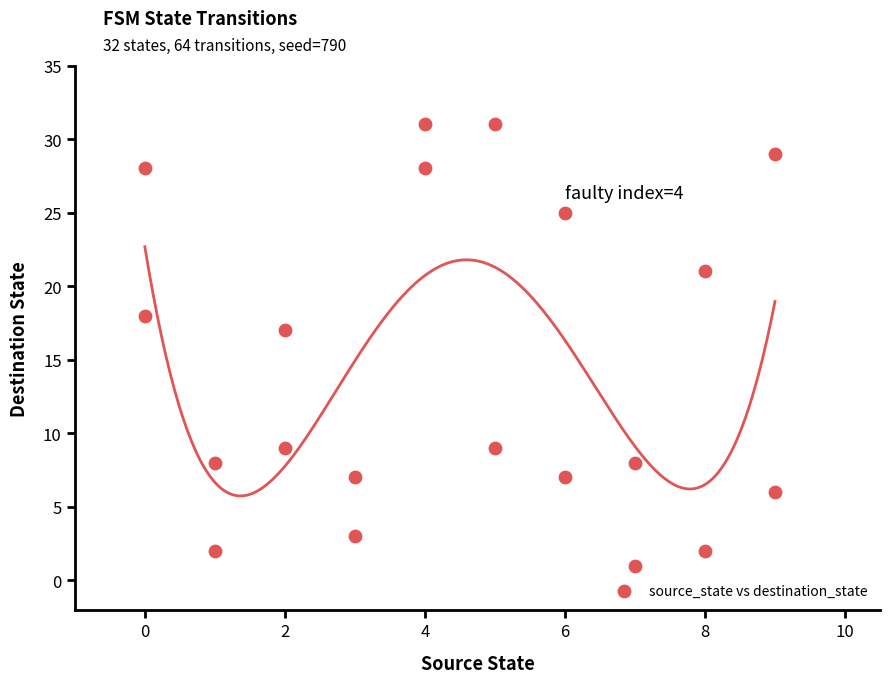

What Y value in the scatter plot is closest to 16?

17